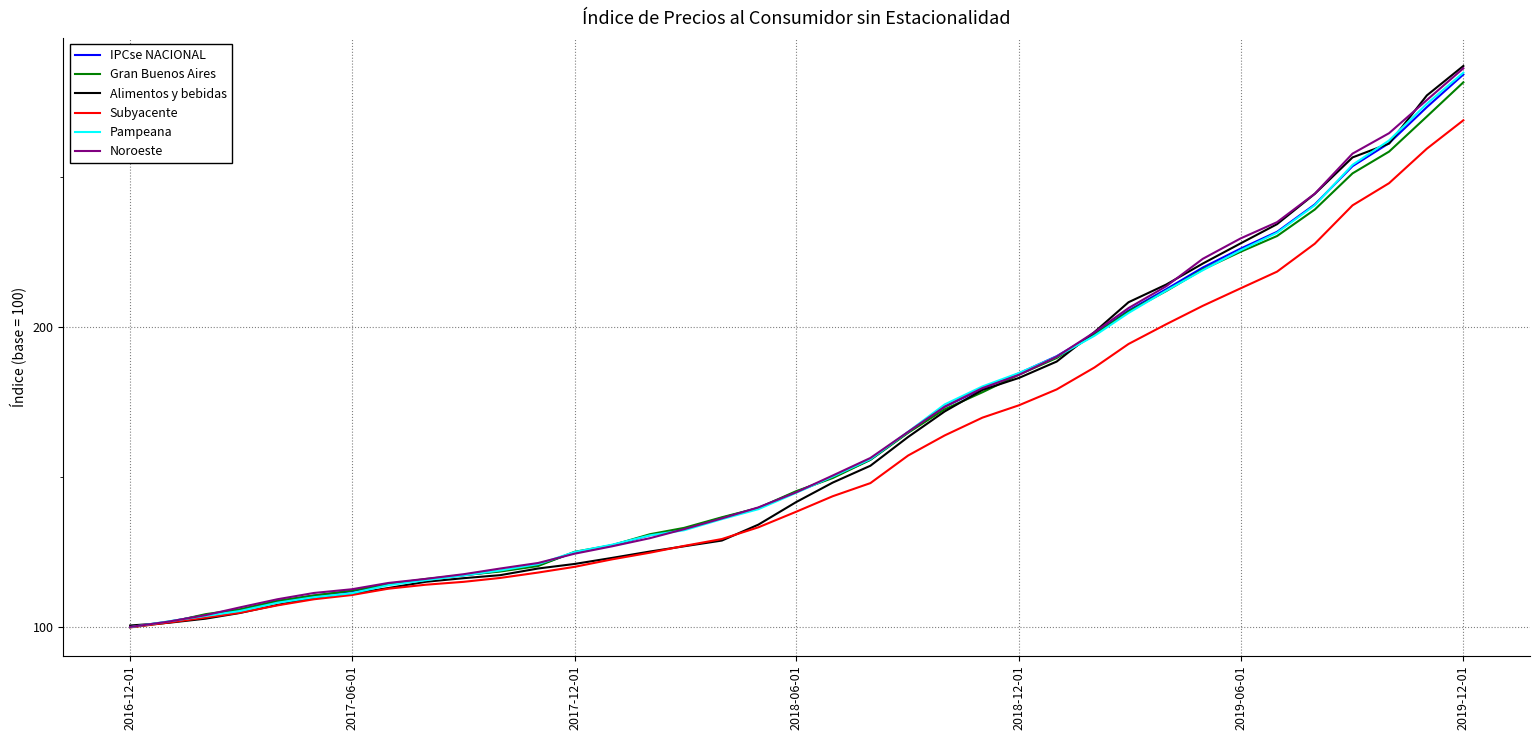

Which series has the widest spread of values?

Alimentos y bebidas